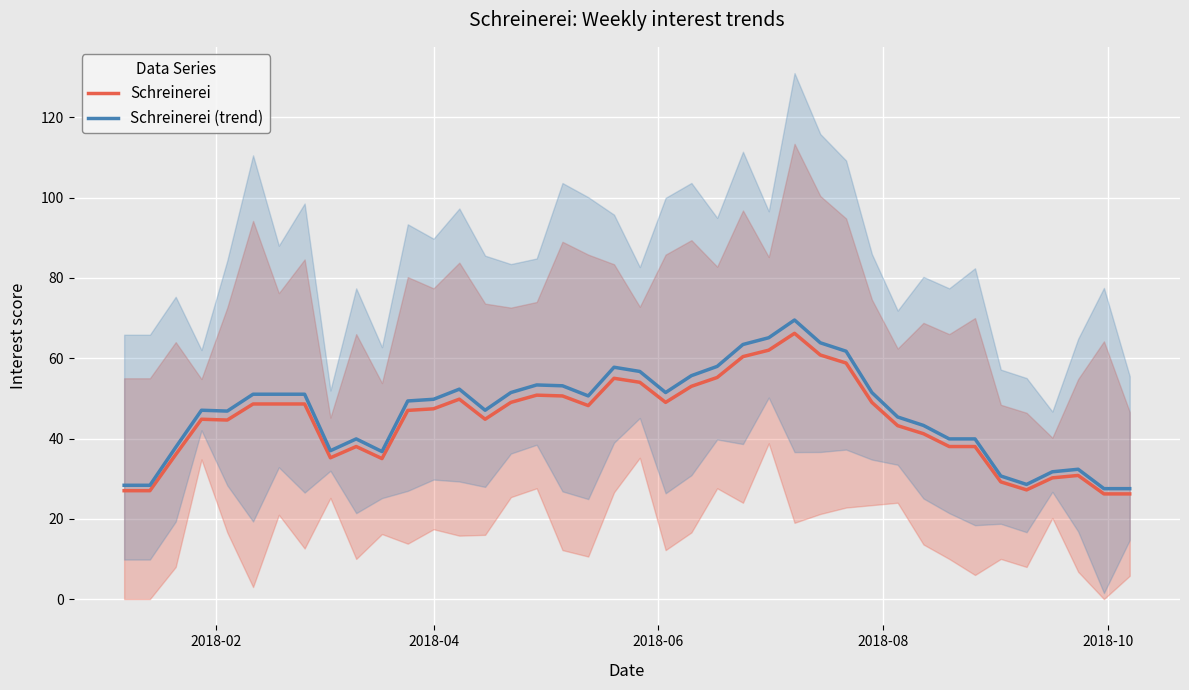

What is the maximum value for Schreinerei (trend)?

69.5